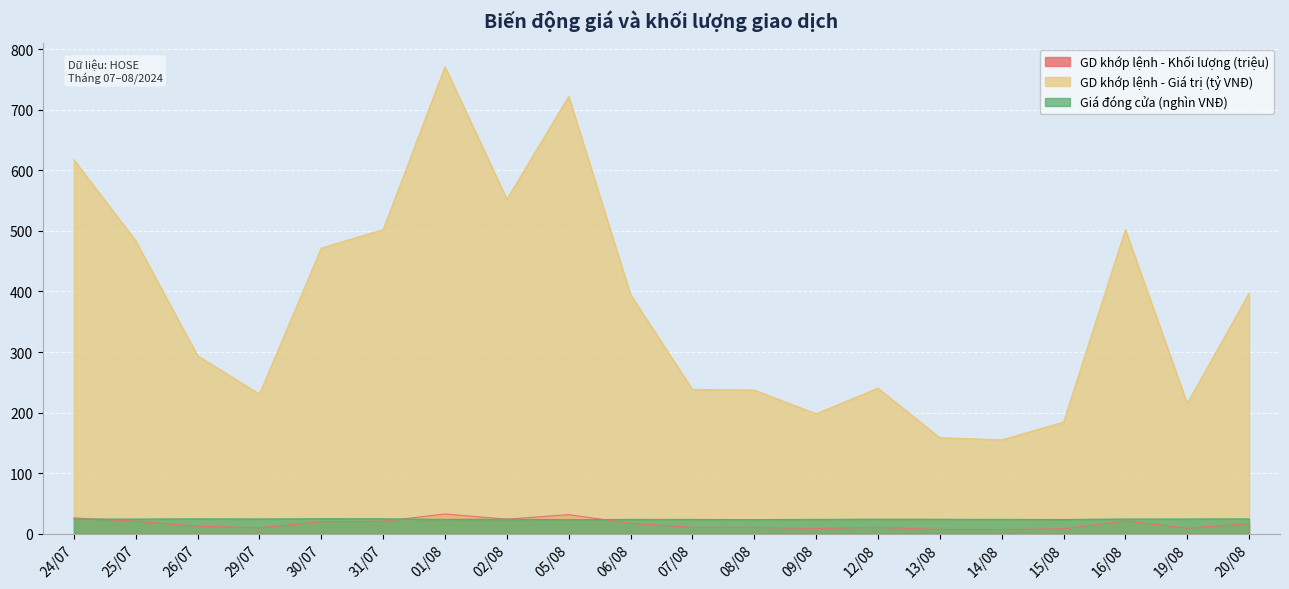

How many interior local valleys does the GD khớp lệnh - Khối lượng series have?

5